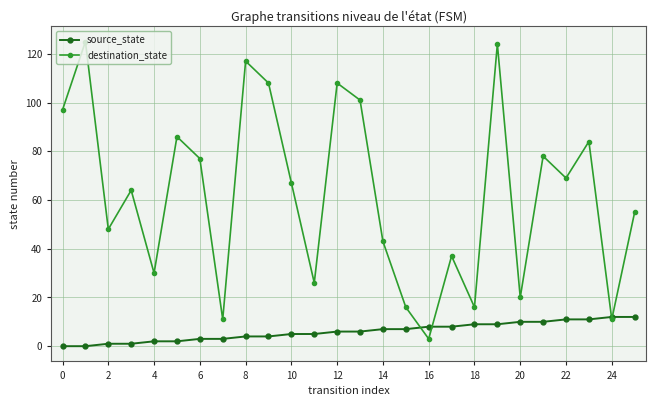

Which series has the largest range (max minus min)?

destination_state